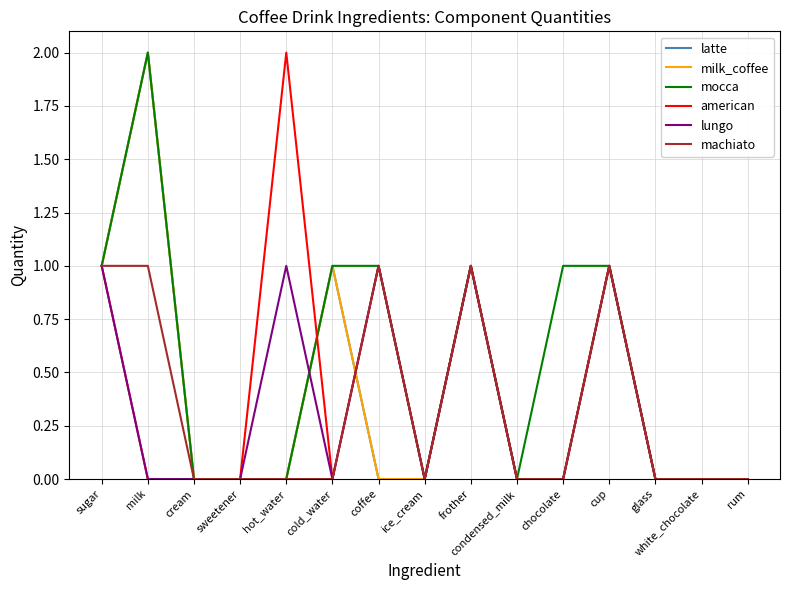

Does the chart have visible grid lines?

Yes